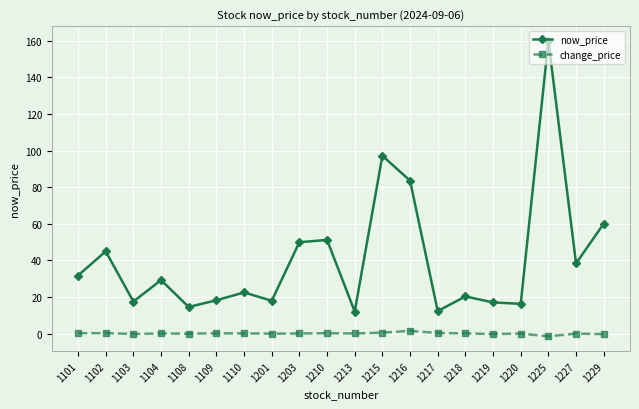

What are all the series names shown in the legend?

now_price, change_price